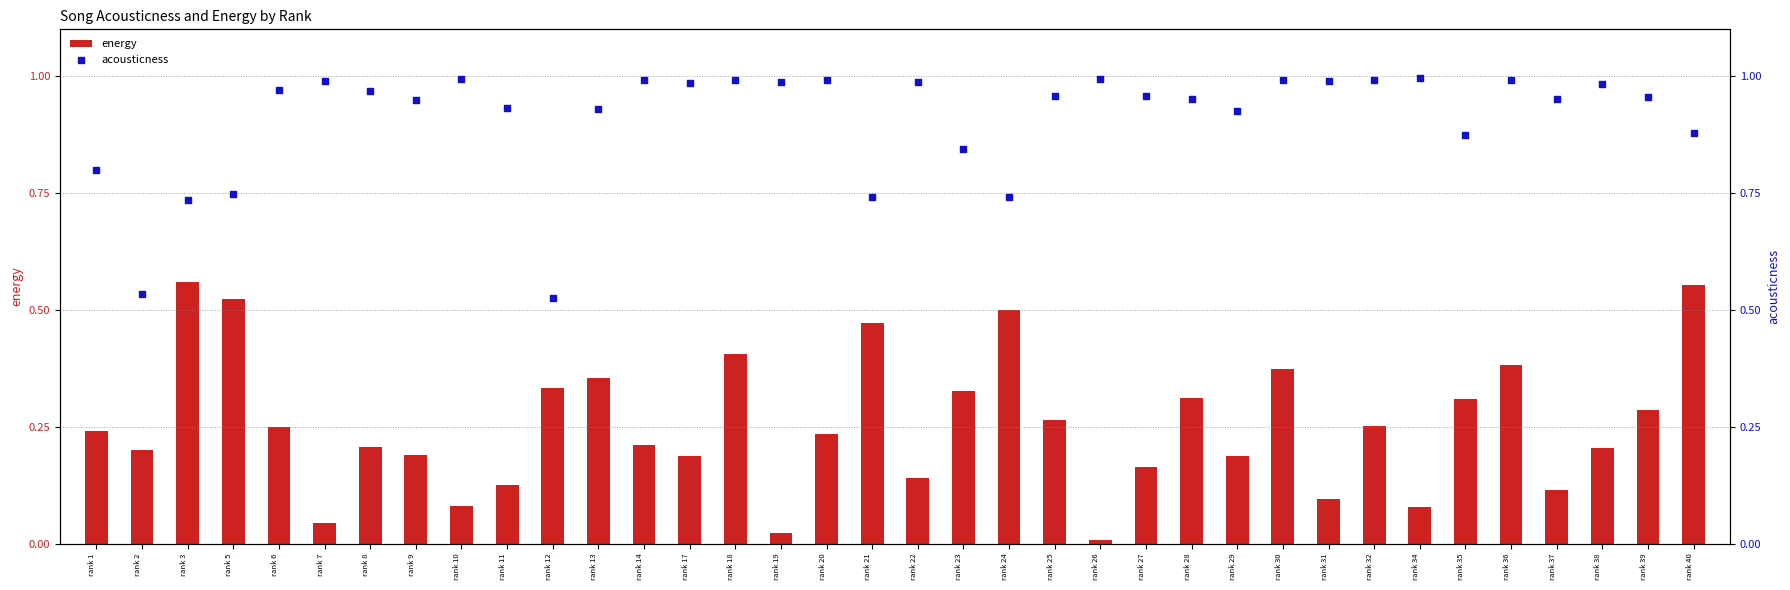

Which series has the widest spread of Y values?

energy